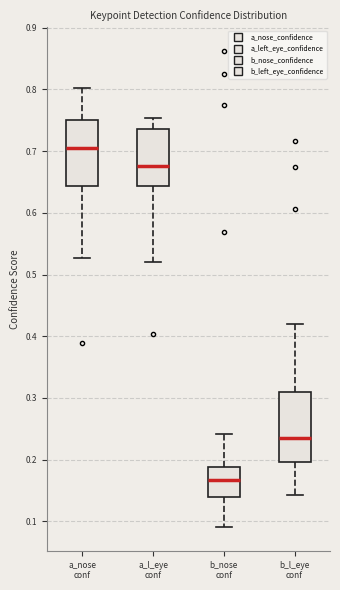

Reading left to right, transcribe this box plot: for each box, give where its median line is, the range the box spans, and where its two whiskers end, as read against the y-axis. The values are not printed on the chart, so give them approximately, as read against the axis.

a_nose conf: median 0.70, box 0.64 to 0.75, whiskers 0.53 to 0.80
a_l_eye conf: median 0.68, box 0.64 to 0.74, whiskers 0.52 to 0.75
b_nose conf: median 0.17, box 0.14 to 0.19, whiskers 0.09 to 0.24
b_l_eye conf: median 0.24, box 0.20 to 0.31, whiskers 0.14 to 0.42